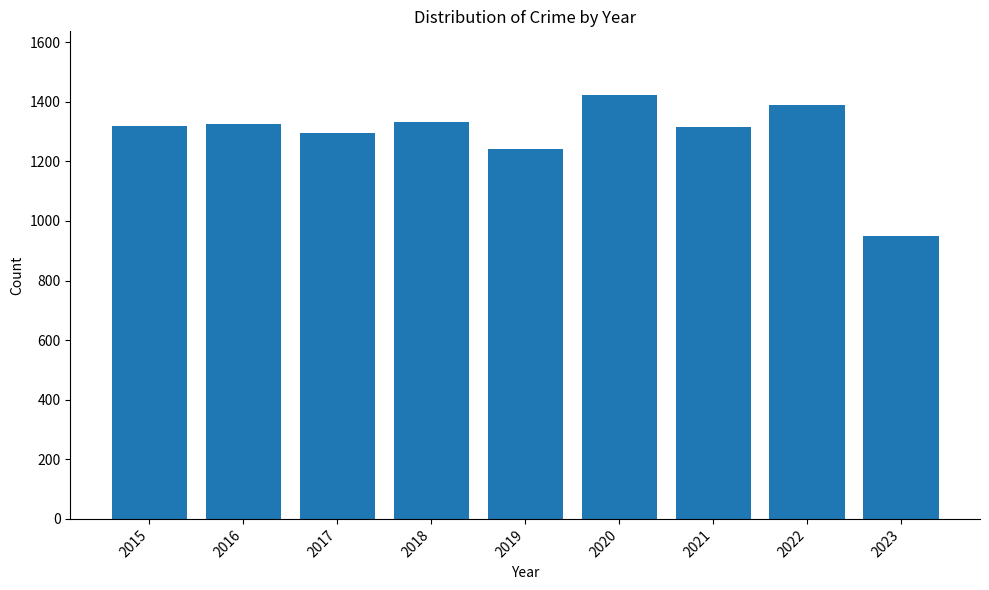

What is the ratio of the value at 2018 to the value at 2019?

1.1